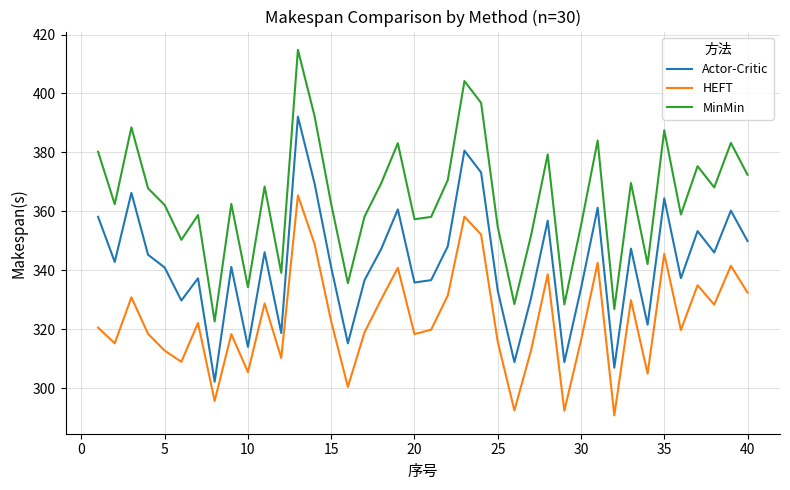

Which series has the largest total across all categories?

MinMin